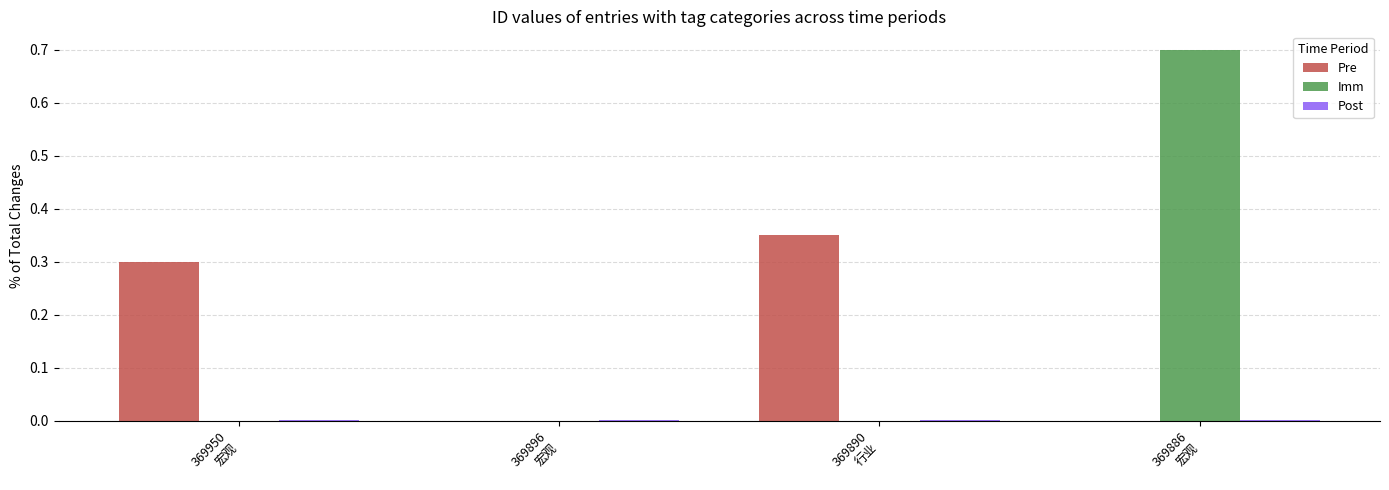

What is the maximum value for Imm?

0.7